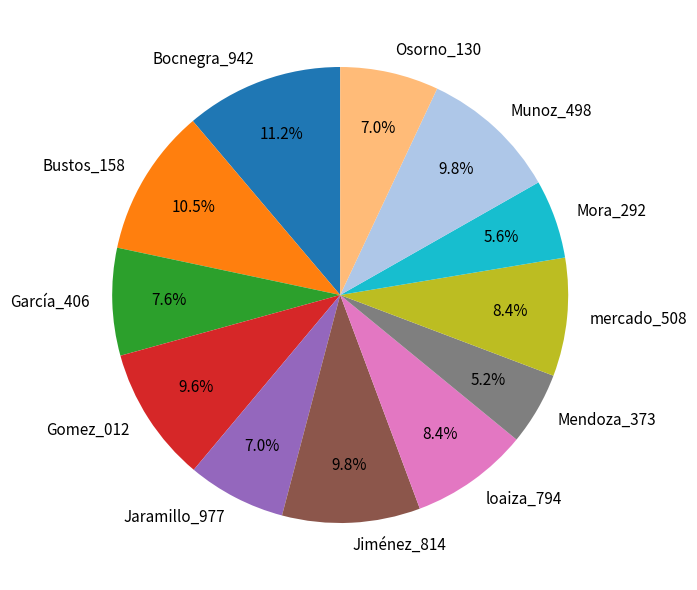

To the nearest percent, what is the difference between the largest and smallest slice percentages?

6%